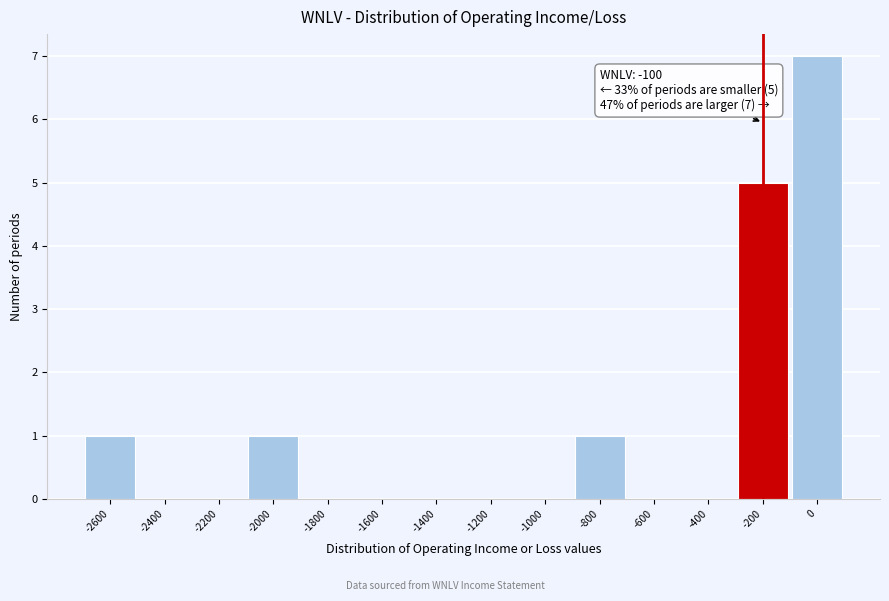

Reading right to left, transcribe all the data shown in this chart.

0=7	-200=5	-400=0	-600=0	-800=1	-1000=0	-1200=0	-1400=0	-1600=0	-1800=0	-2000=1	-2200=0	-2400=0	-2600=1